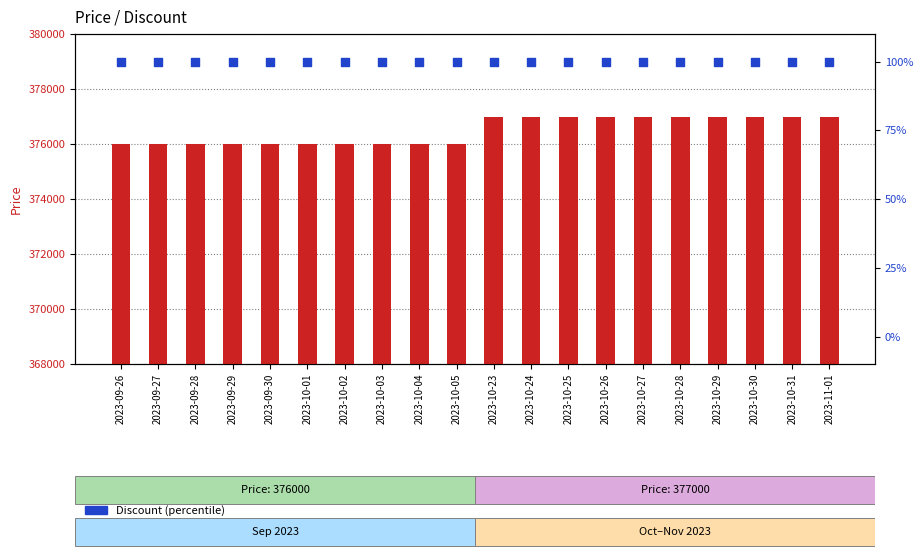

Which series reaches the maximum Y coordinate?

Price